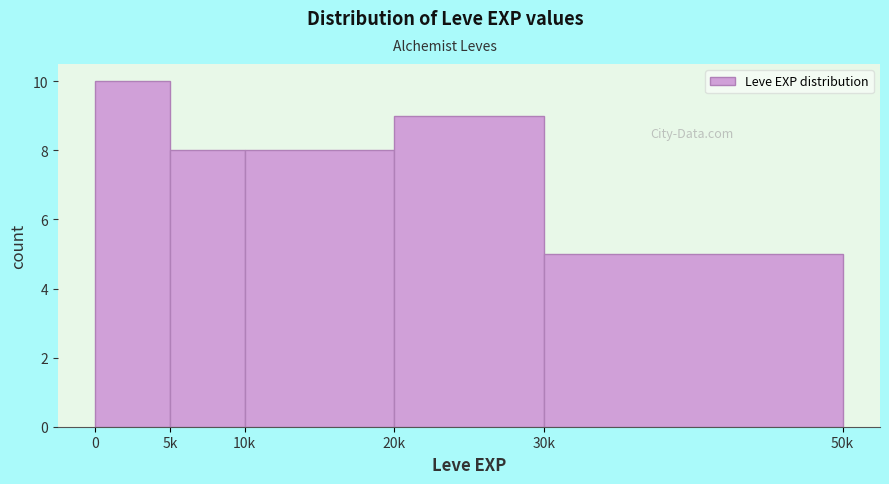

Reading left to right, transcribe all the data shown in this chart.

0=10	5k=8	10k=8	20k=9	30k=5